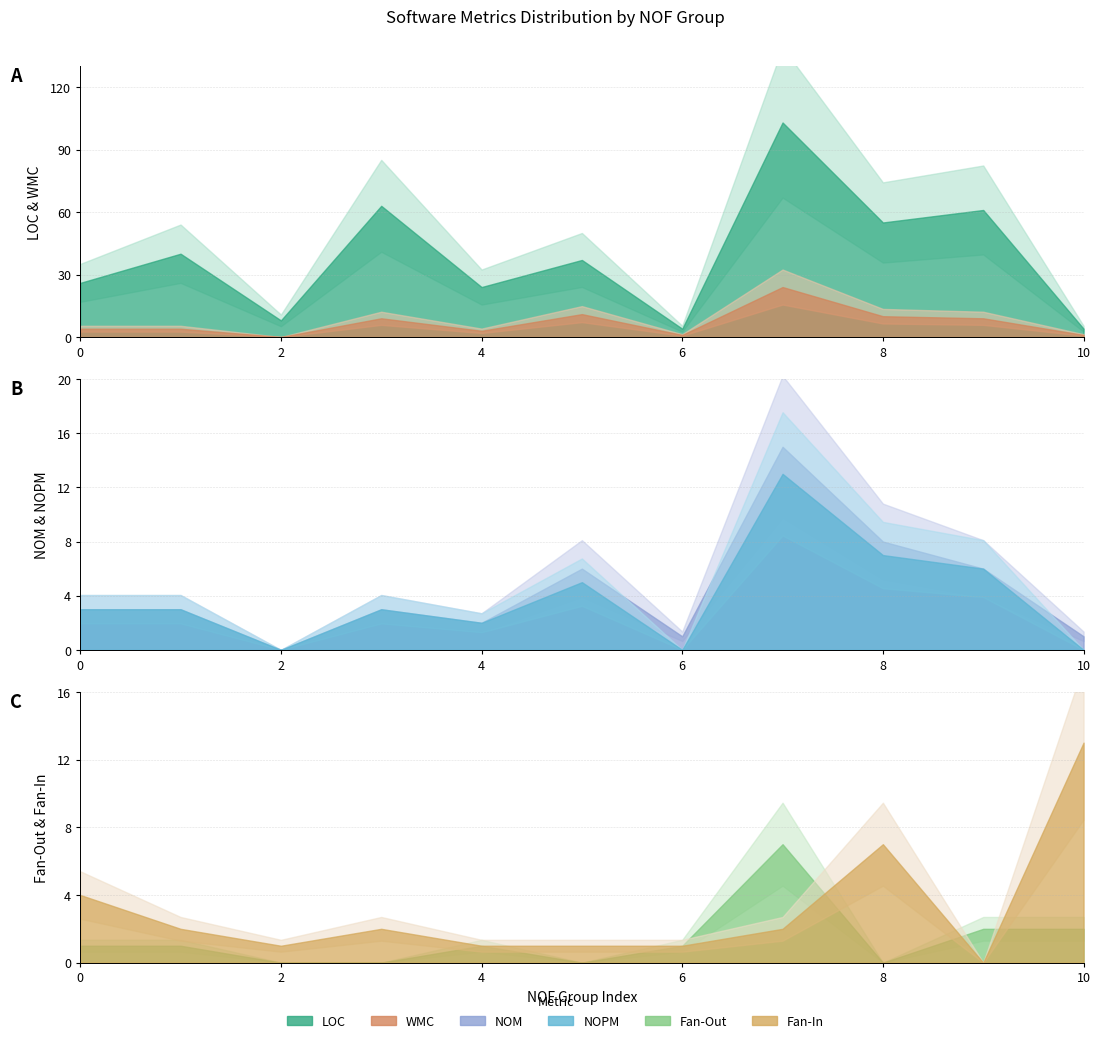

Where is NOPM nearest to the value 6?

9